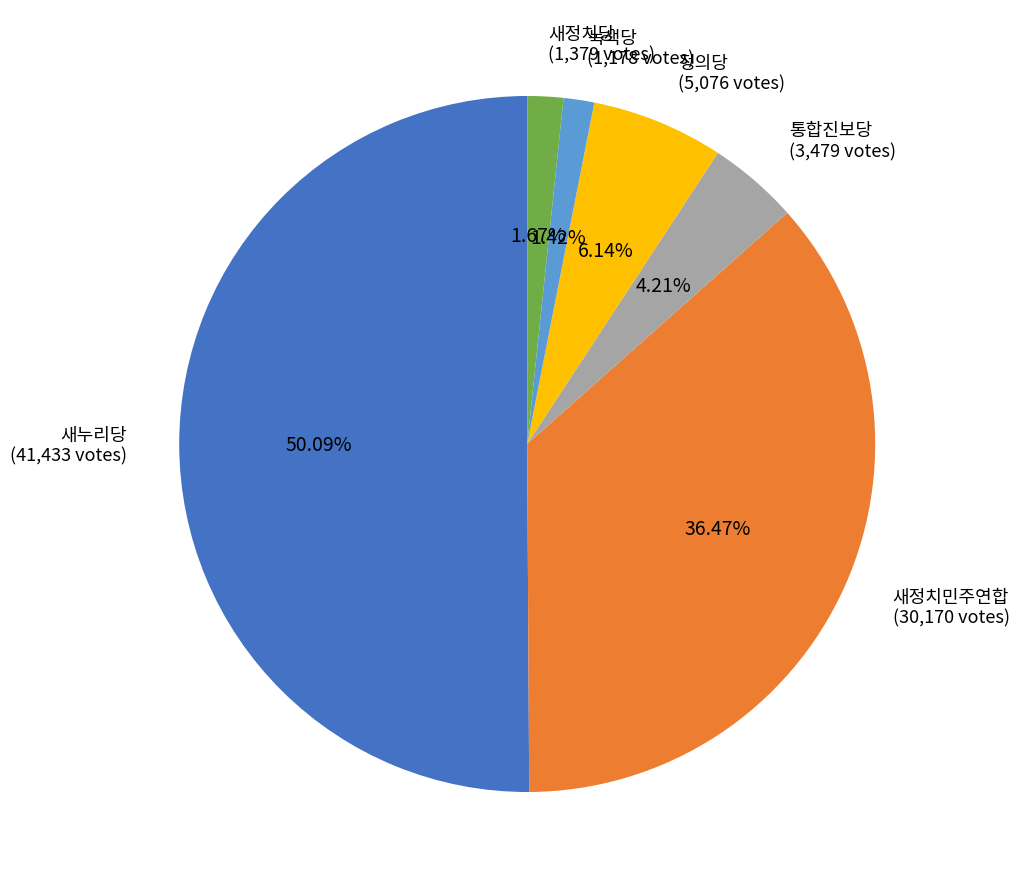

How many segments does this pie chart have?

6